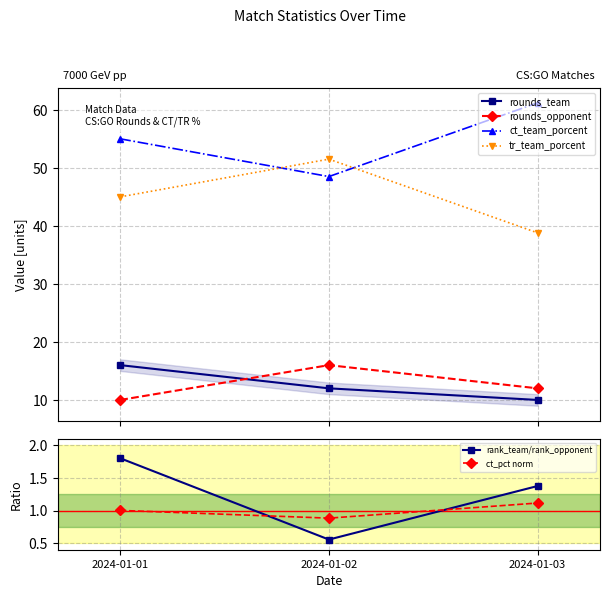

Which series has the largest total across all categories?

ct_team_porcent